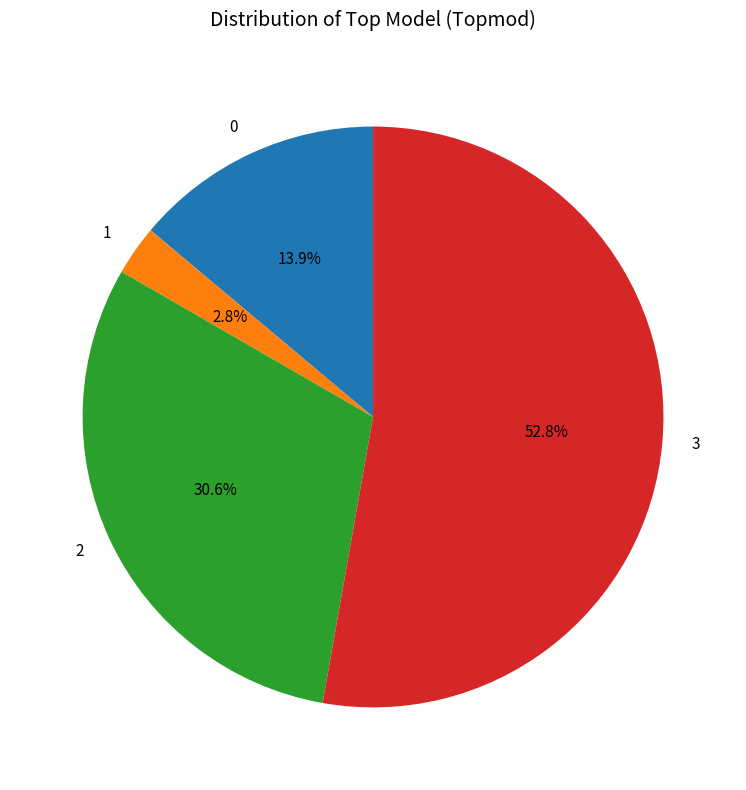

What percentage is the 1 slice, to the nearest percent?

3%